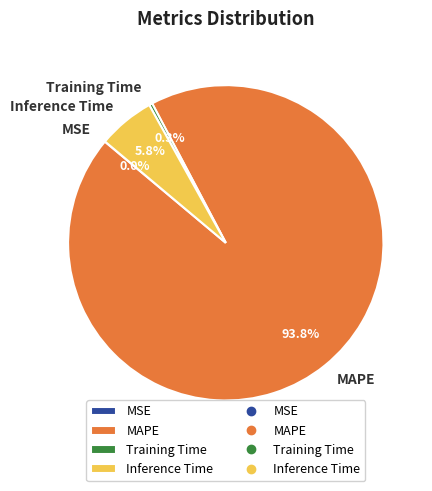

To the nearest percent, what portion does Inference Time represent?

6%